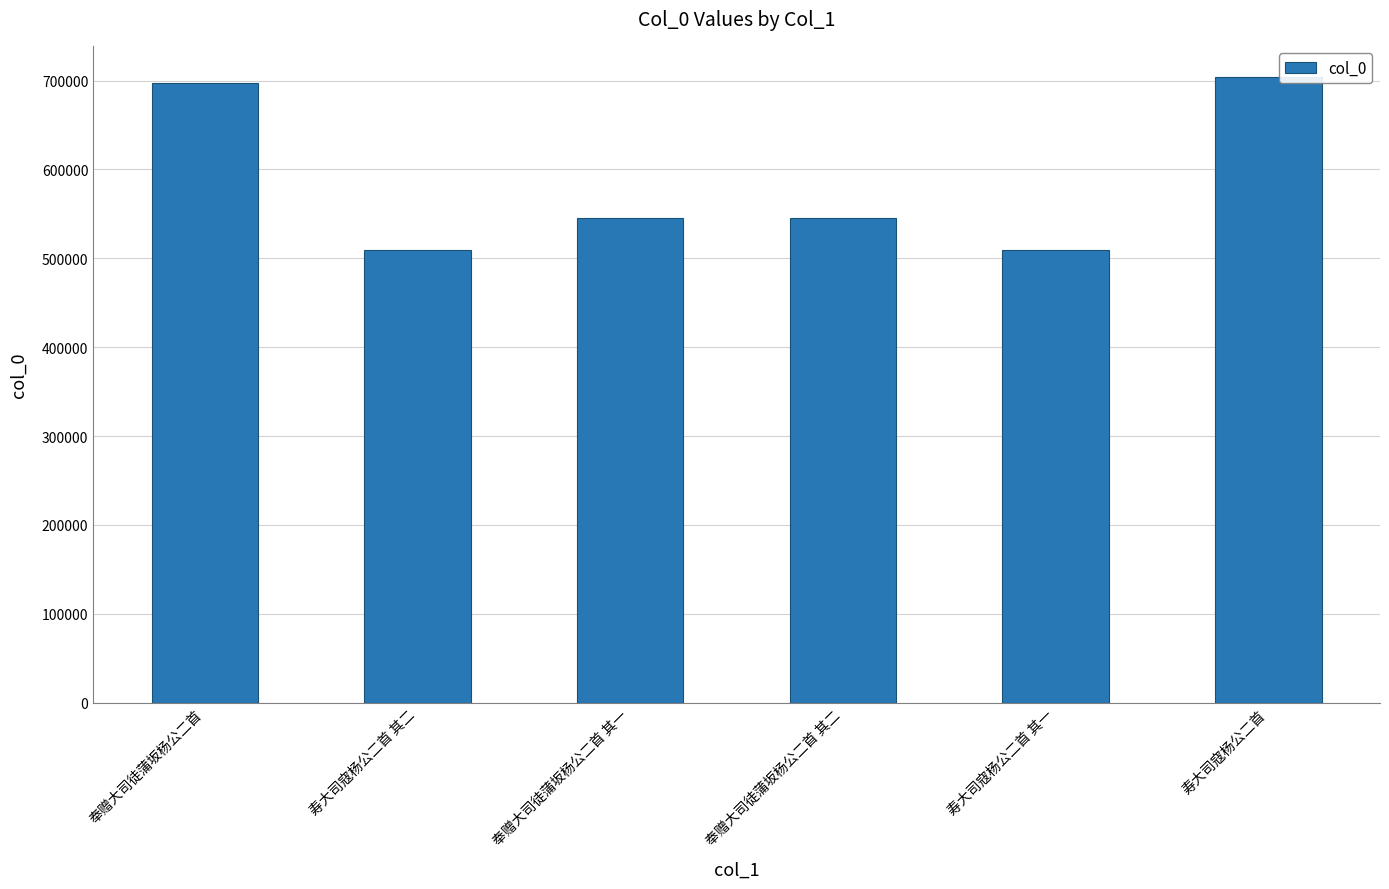

What is the minimum value shown in the chart?

509134